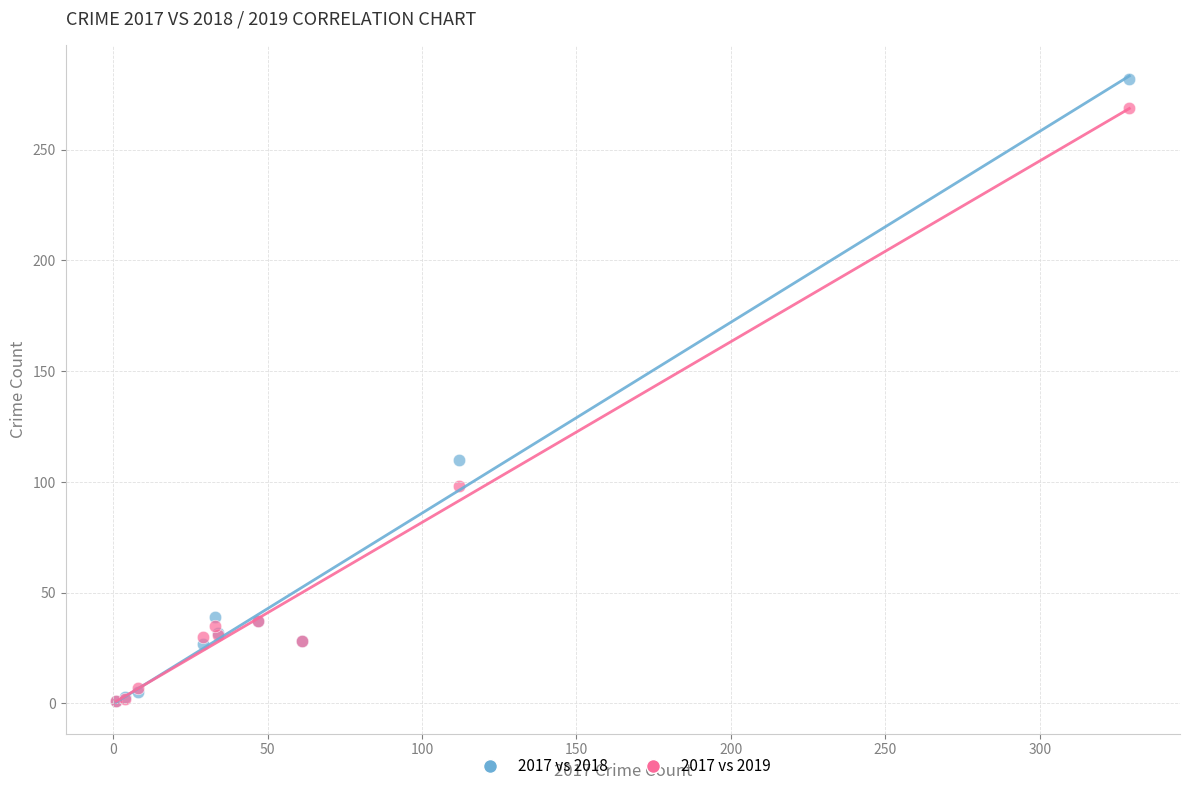

Which series has the widest spread of Y values?

2017 vs 2018